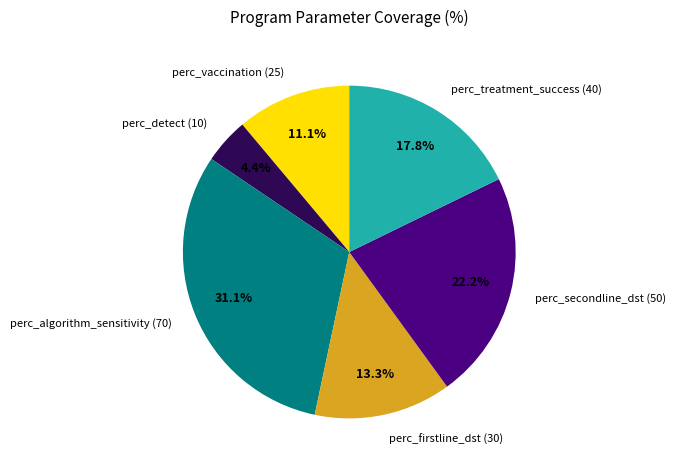

Count the number of slices in the pie.

6